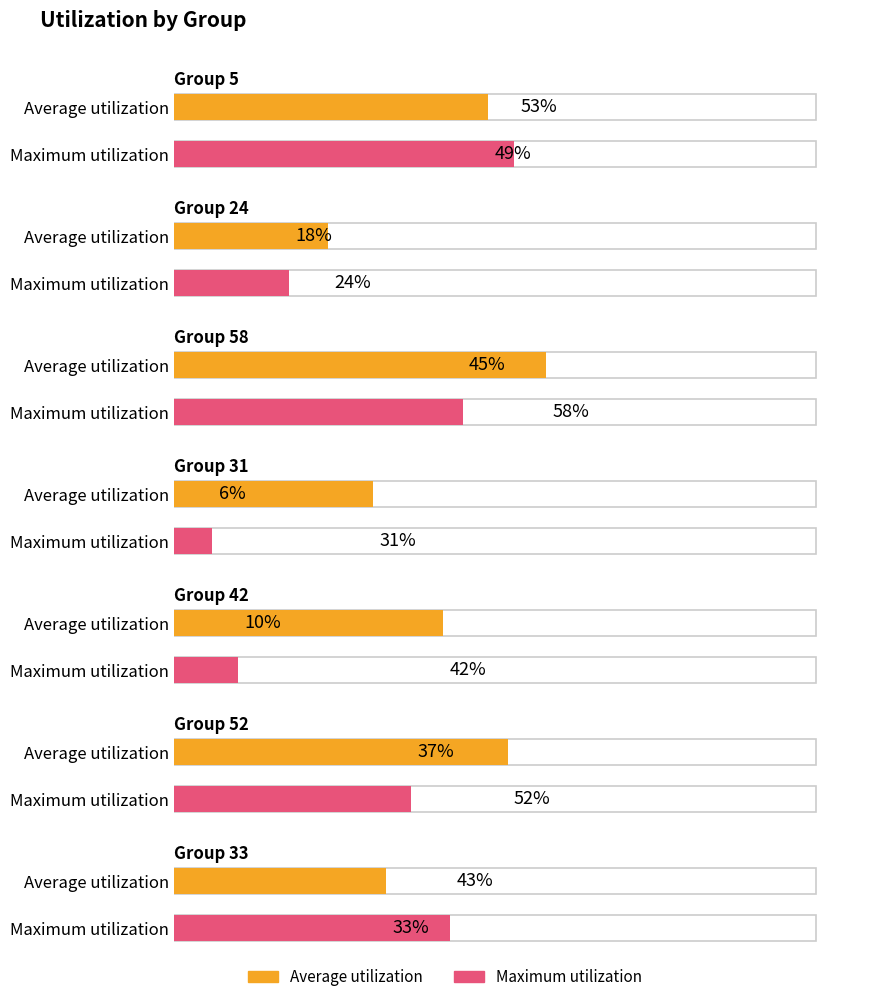

At how many categories does at least one series exceed 8?

7